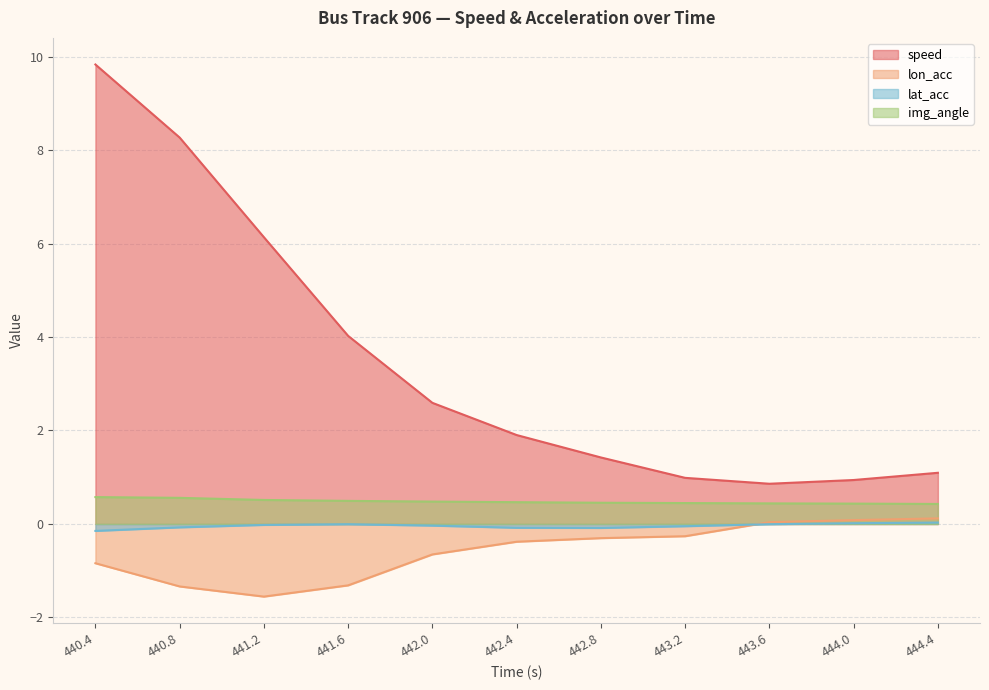

True or false: img_angle and speed cross at least once.

False